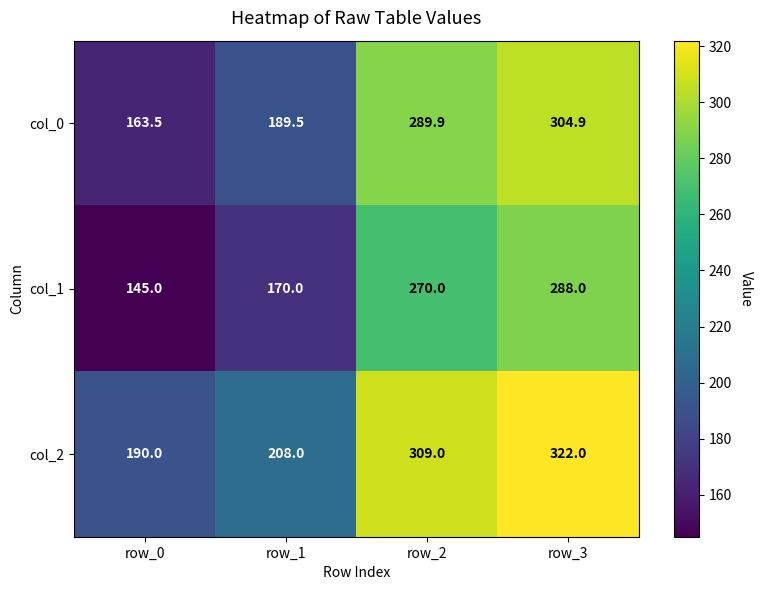

List the series in order of their overall mean, lowest first.

col_1, col_0, col_2